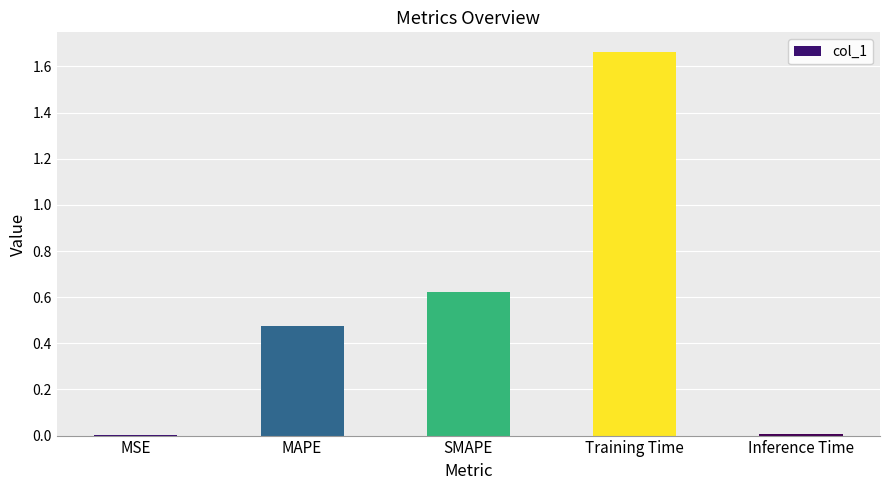

What is the change in value from MSE to SMAPE?

+0.6